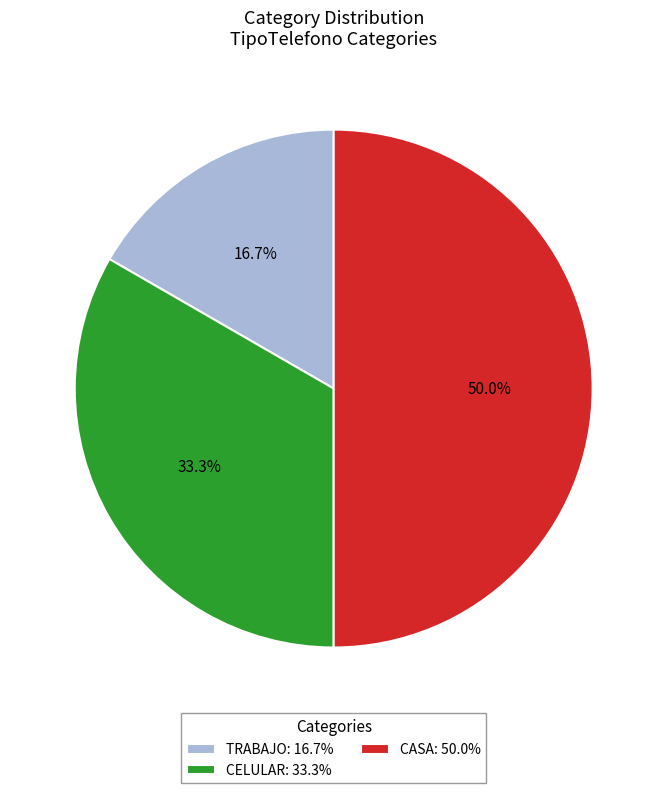

What percentage is the CELULAR slice, to the nearest percent?

33%